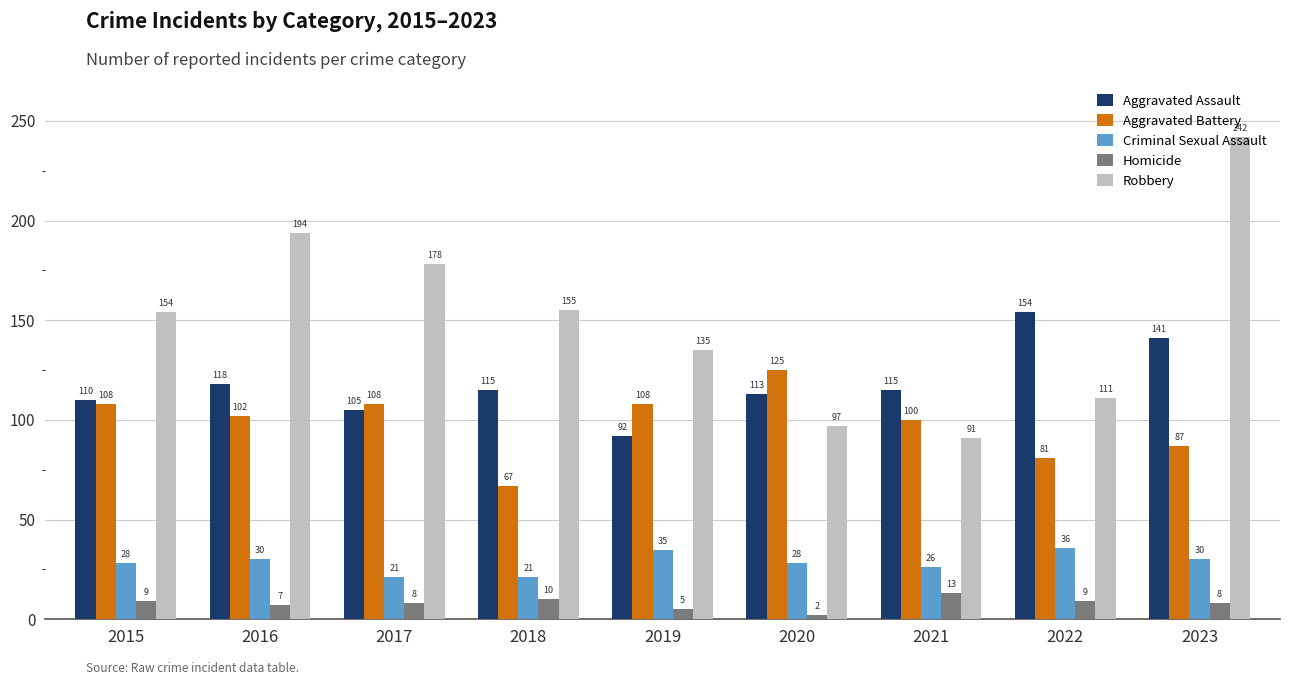

How many Aggravated Battery values are between 87 and 108?

6